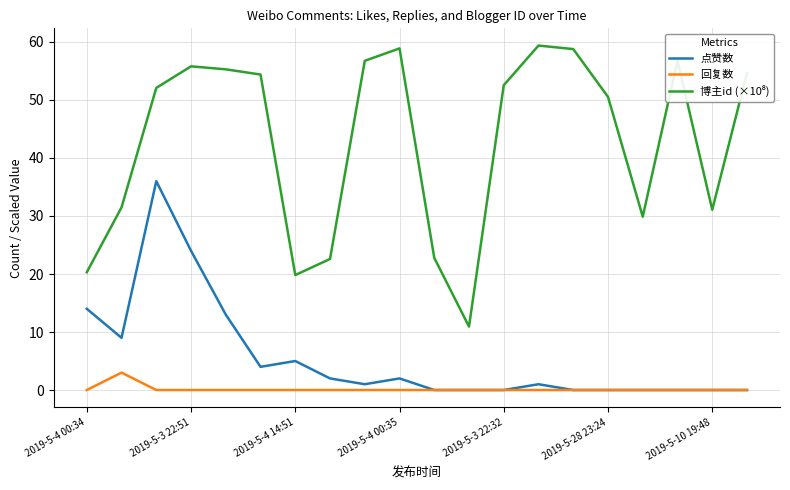

How many interior local peaks does the 回复数 series have?

1